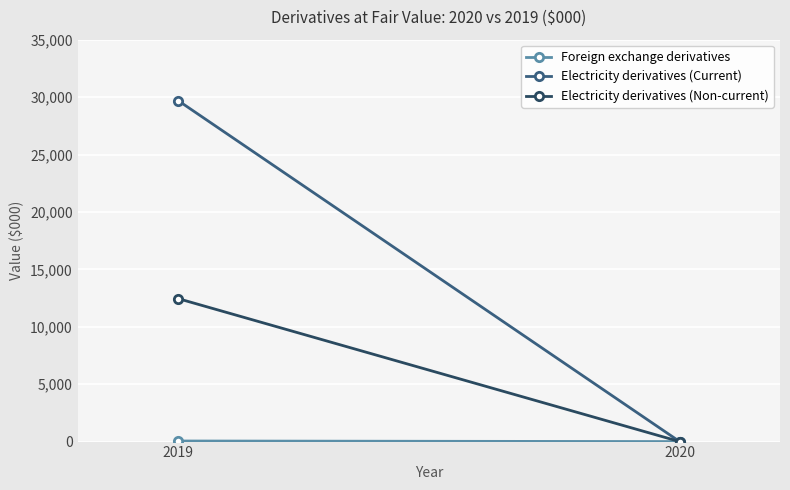

Read the Electricity derivatives (Non-current) value at 2019.

12453